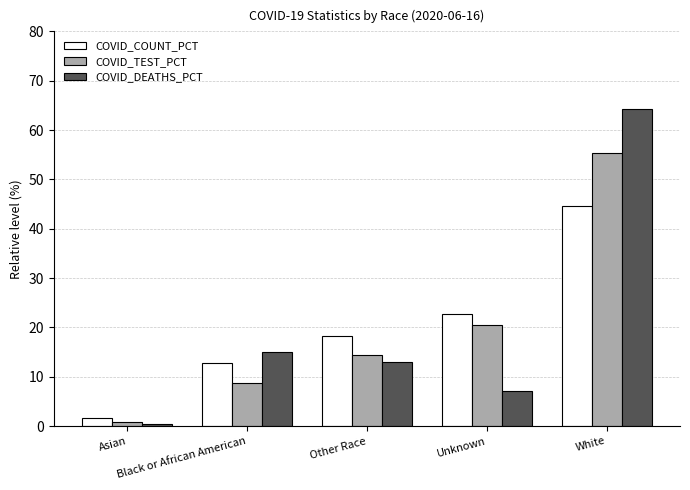

Reading left to right, what are all the values shown in this chart?

COVID_COUNT_PCT: 1.6	12.8	18.3	22.8	44.5
COVID_TEST_PCT: 0.8	8.8	14.4	20.6	55.4
COVID_DEATHS_PCT: 0.4	15.1	13.0	7.1	64.4